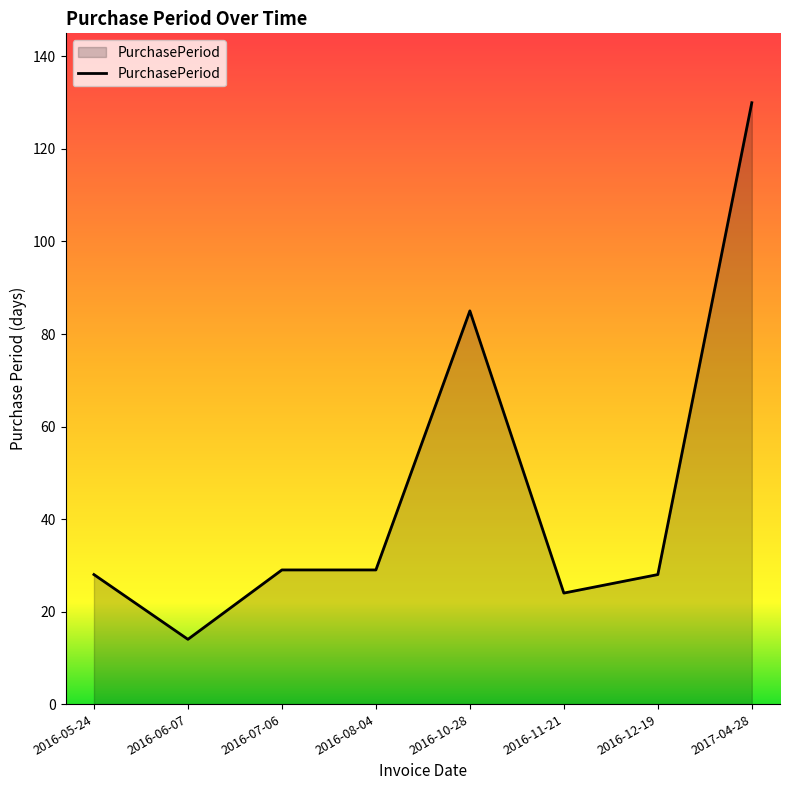

Reading left to right, what are all the values shown in this chart?

2016-05-24=28	2016-06-07=14	2016-07-06=29	2016-08-04=29	2016-10-28=85	2016-11-21=24	2016-12-19=28	2017-04-28=130